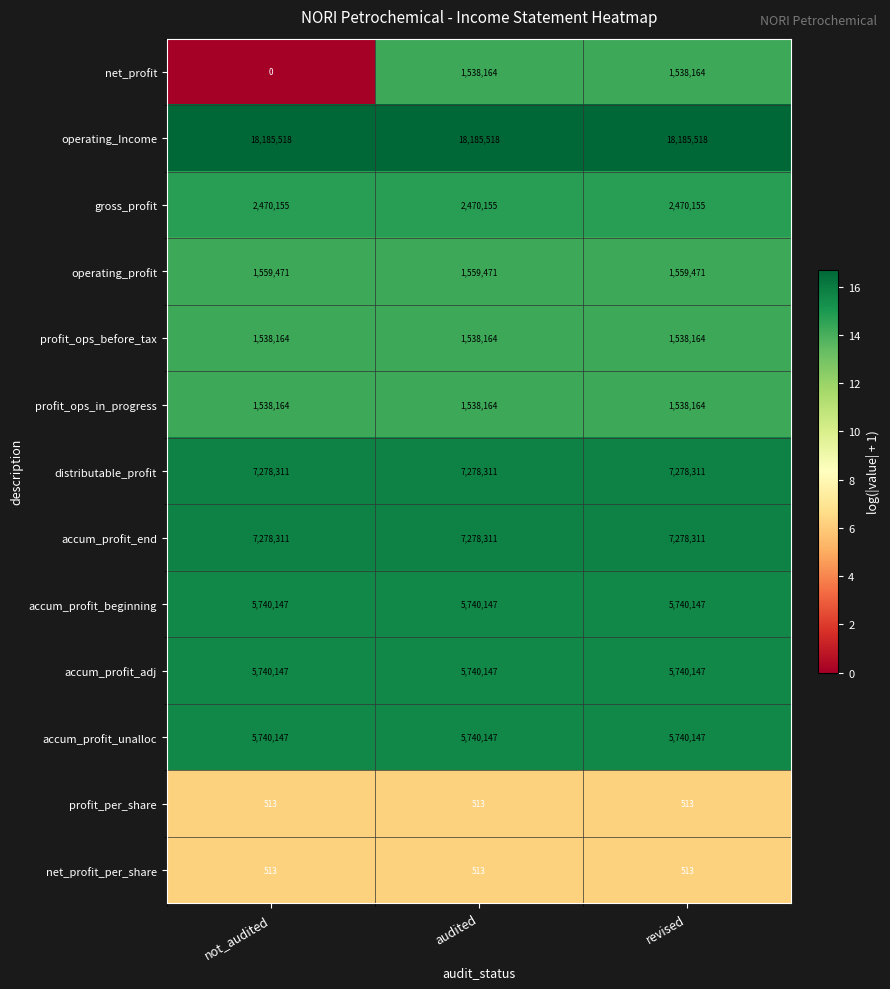

The value of accum_profit_end at not_audited is 7278311. True or false?

True